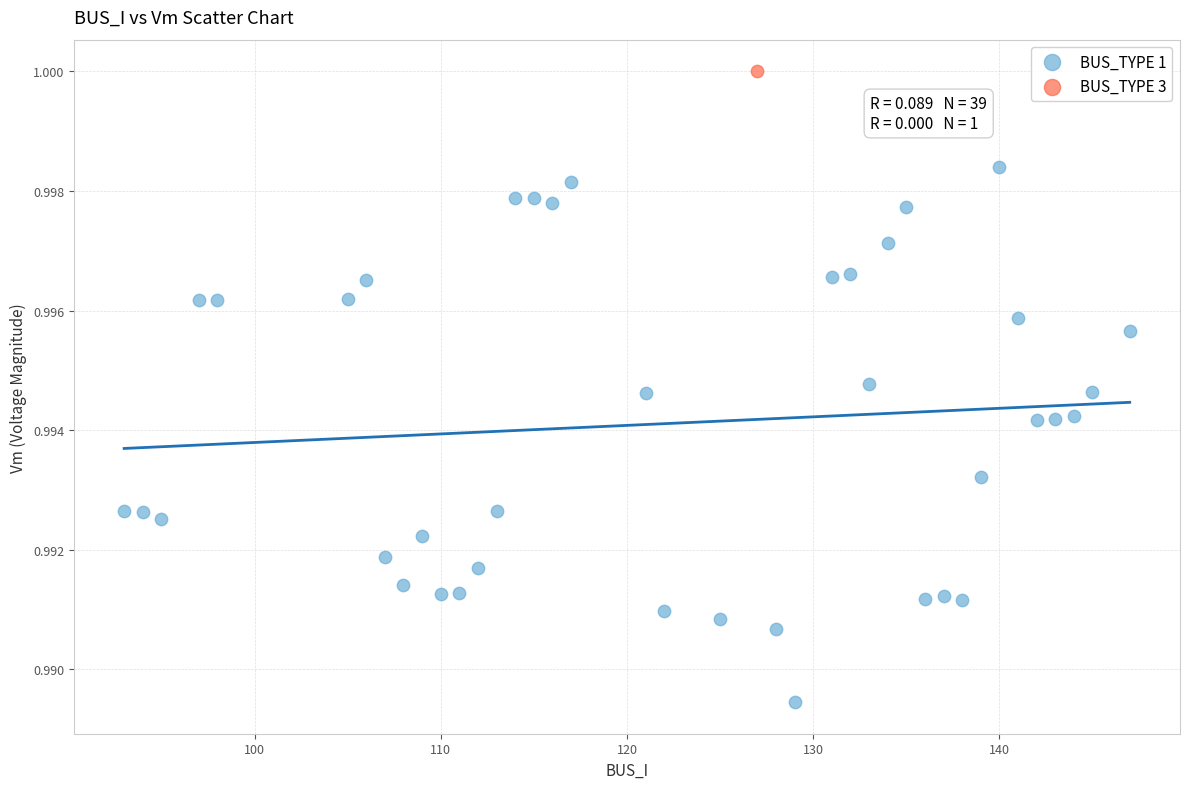

What are all the series names shown in the legend?

BUS_TYPE 1, BUS_TYPE 3